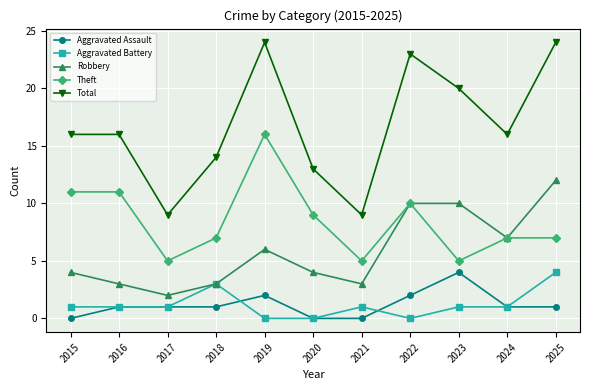

Is it true that Aggravated Assault equals 2 at 2020?

False